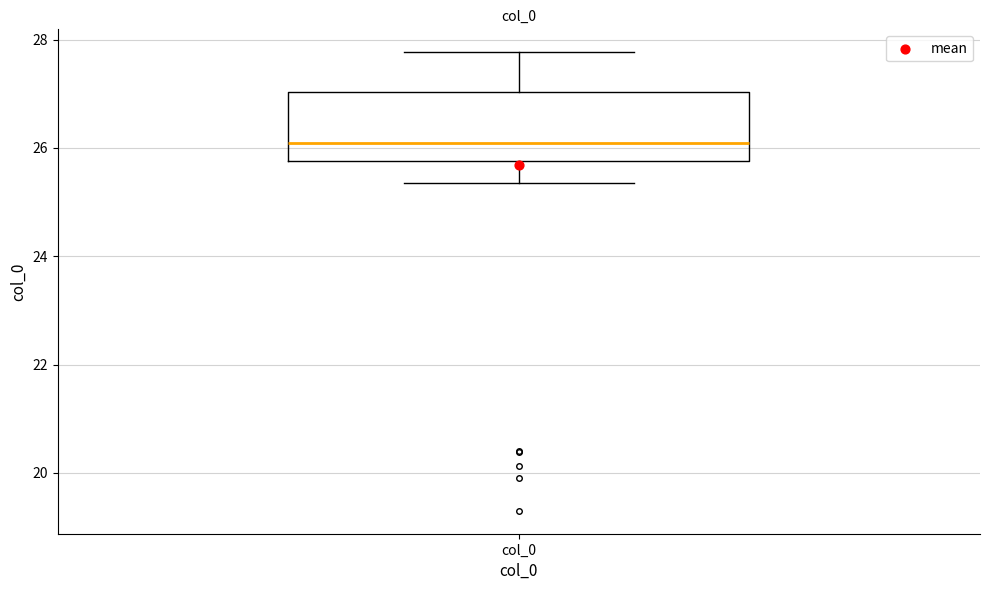

Read this box plot against the y-axis: the position of the median line, the range covered by the box, and the ends of both whiskers. The values are not printed on the chart, so give them approximately, as read against the axis.

median 26.0, box 25.8 to 27.0, whiskers 25.4 to 27.8